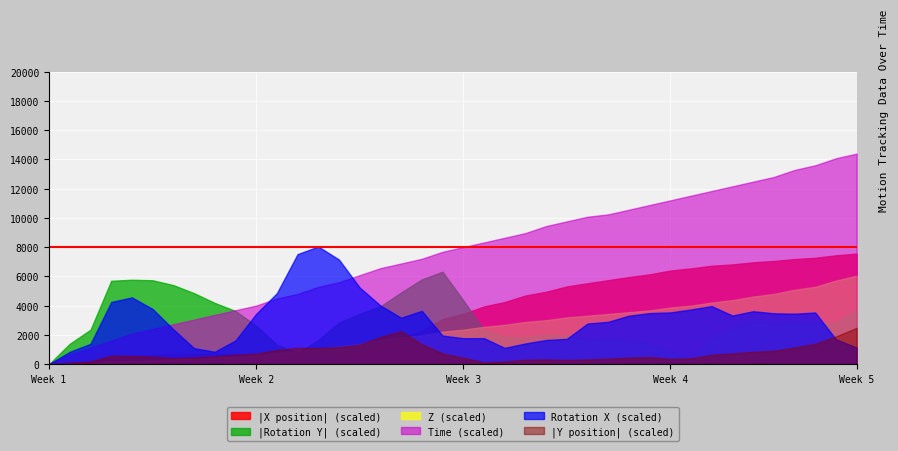

How many lines are shown in the chart?

6